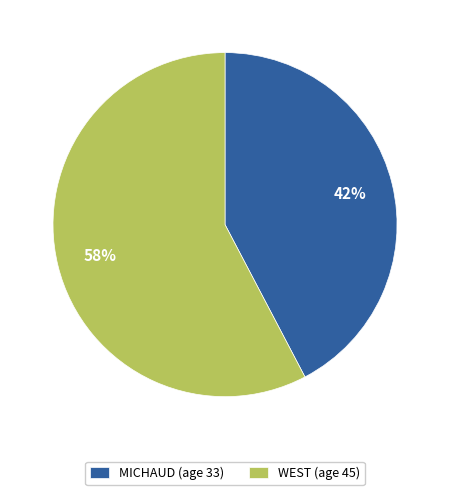

To the nearest percent, what is the average slice percentage?

50%